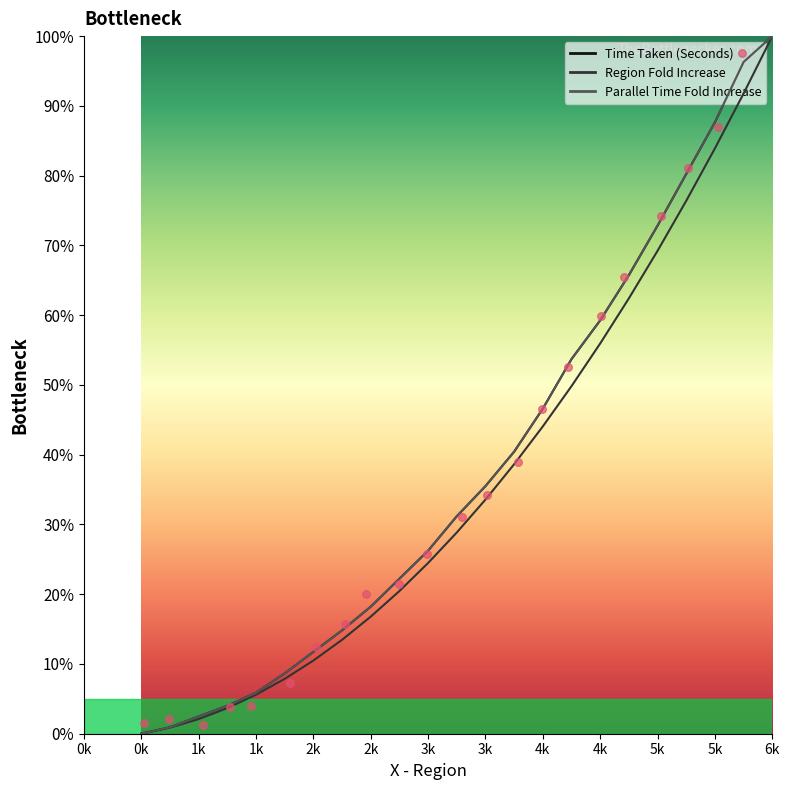

At how many categories does at least one series exceed 13?

16